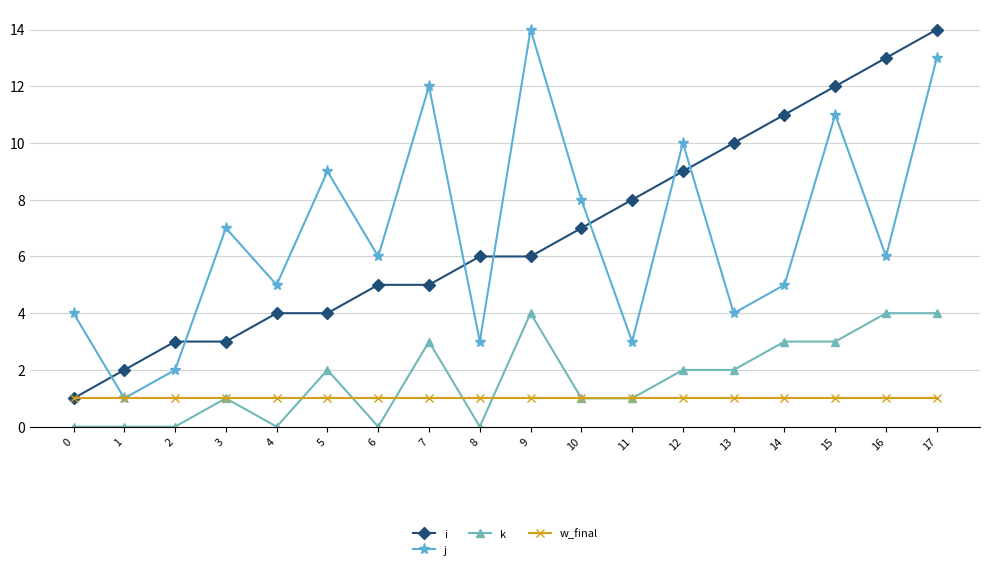

True or false: k has a value of 0 at 1.

True